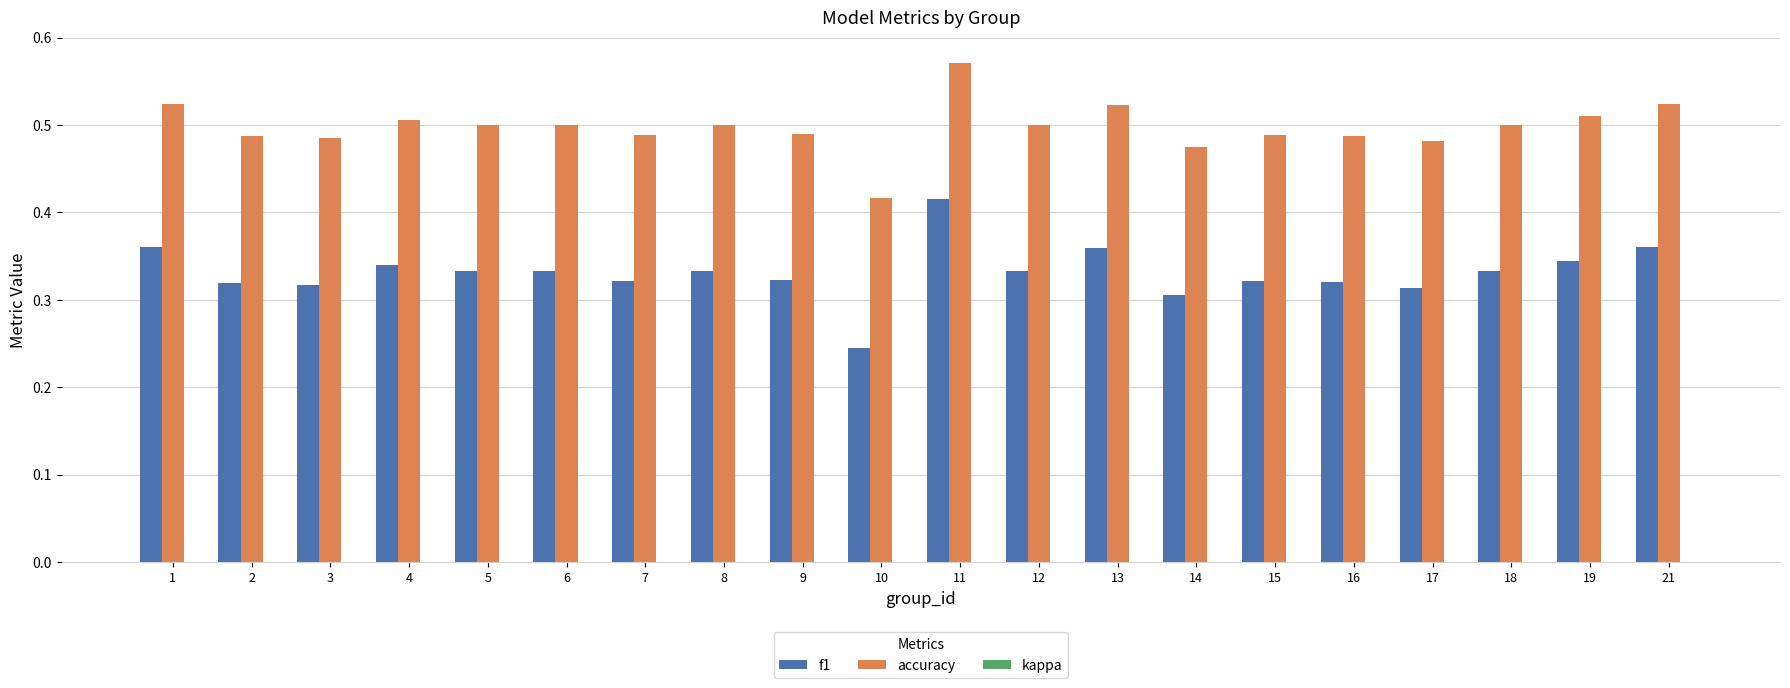

Is the value of accuracy at 15 greater than the value of f1 at 9?

Yes